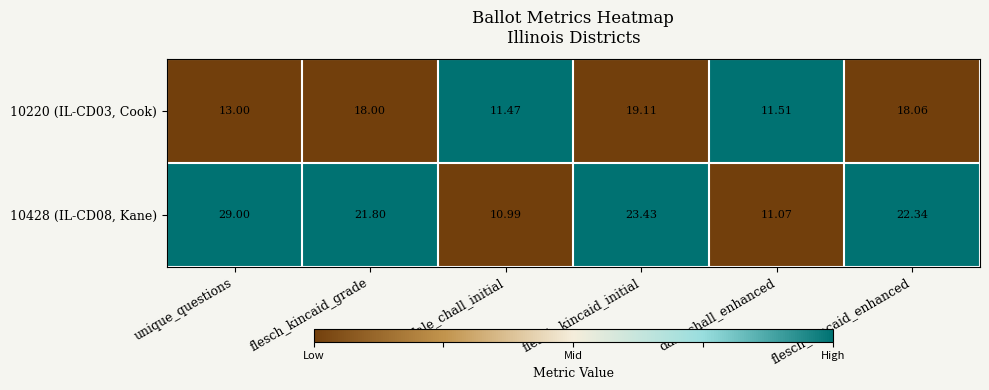

Rank the categories by 10220 (IL-CD03, Cook) value from lowest to highest.

dale_chall_initial, dale_chall_enhanced, unique_questions, flesch_kincaid_grade, flesch_kincaid_enhanced, flesch_kincaid_initial